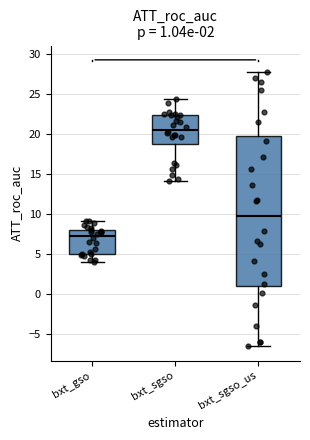

Which box has the lowest median line?

bxt_gso